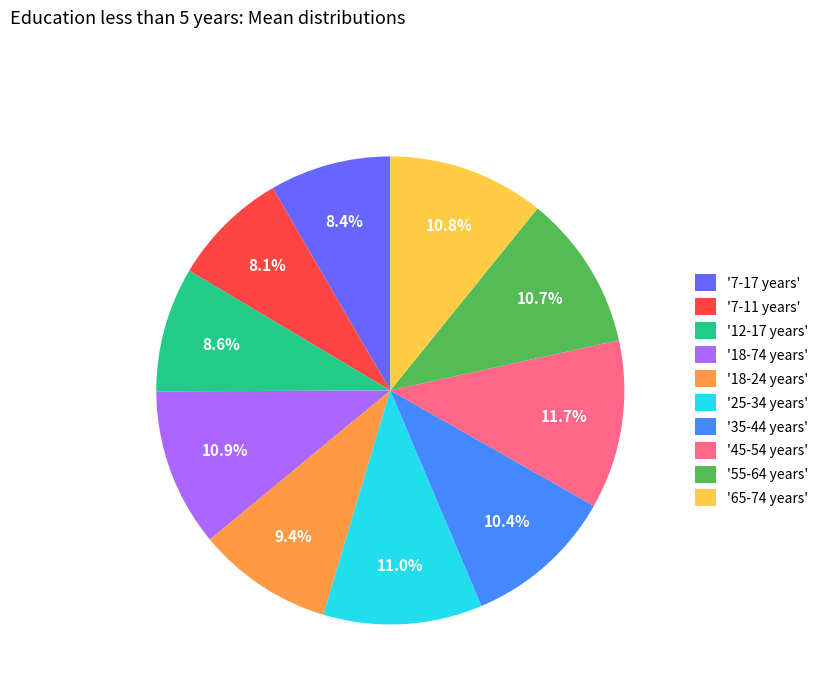

Combined, what portion of the pie is '18-74 years' and '25-34 years'?

21.9%